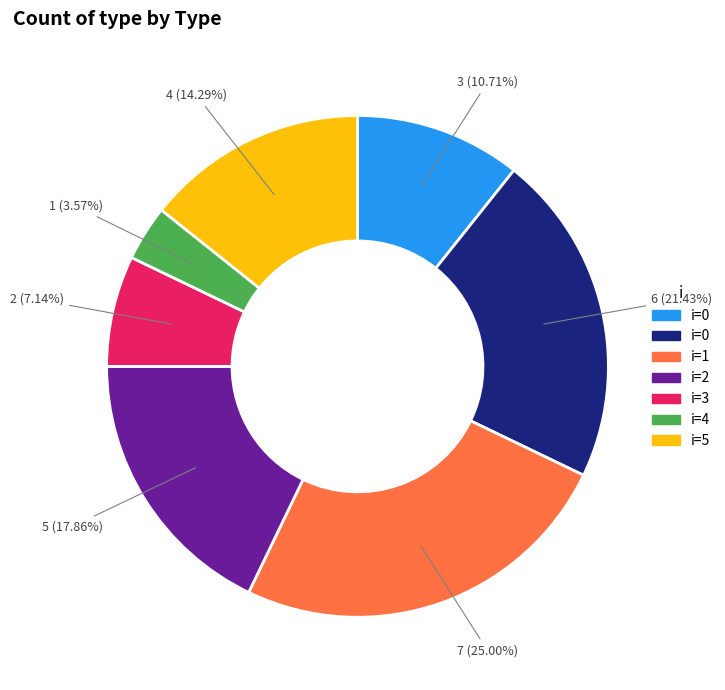

Does any single category account for the majority?

No